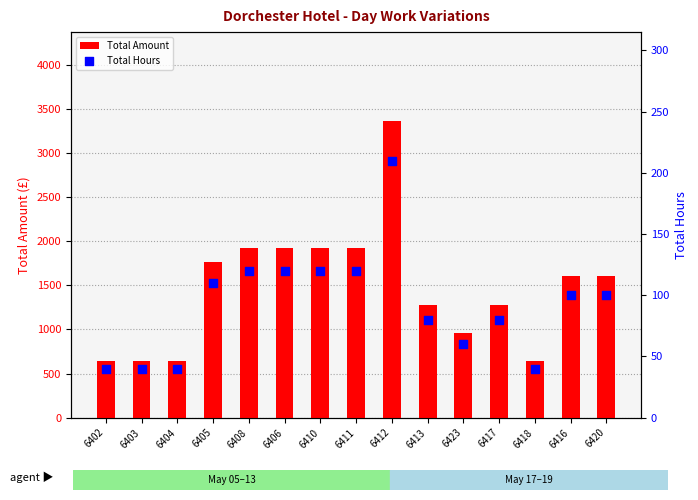

Which series contains the lowest Y value?

Total Hours